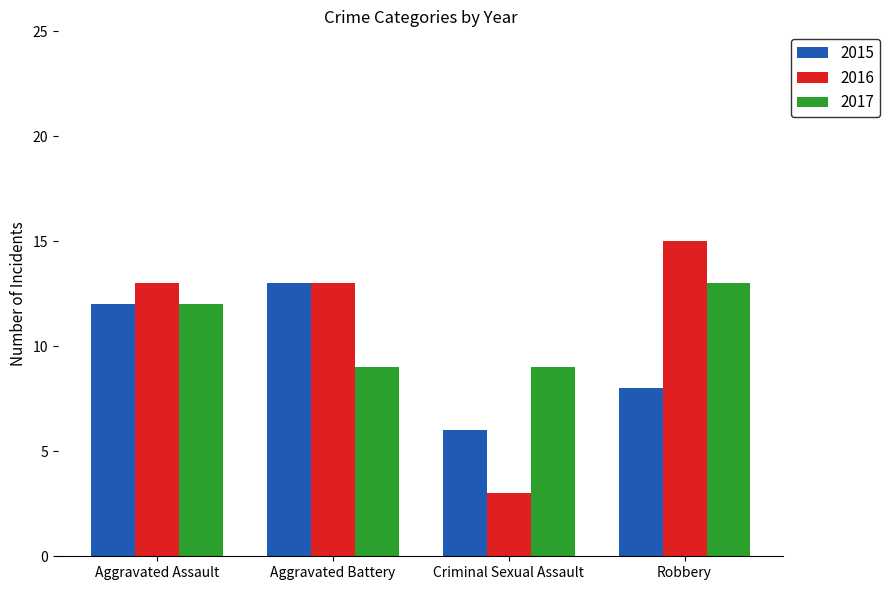

Rank the series at Robbery from lowest to highest value.

2015, 2017, 2016